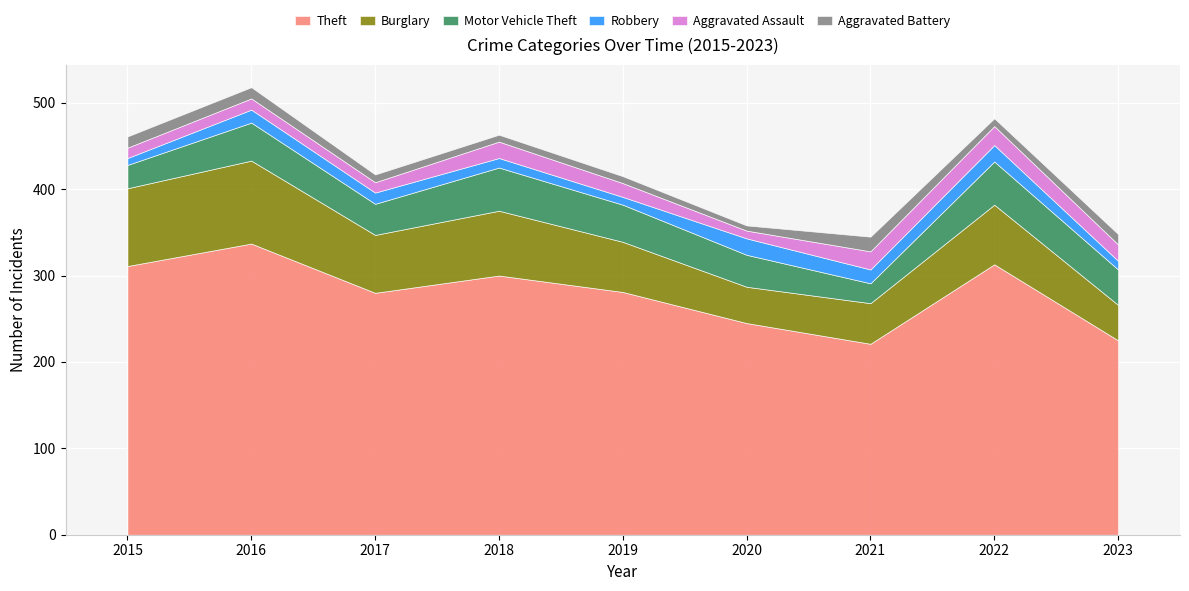

After their last crossing, which series has the higher values: Aggravated Battery or Robbery?

Aggravated Battery